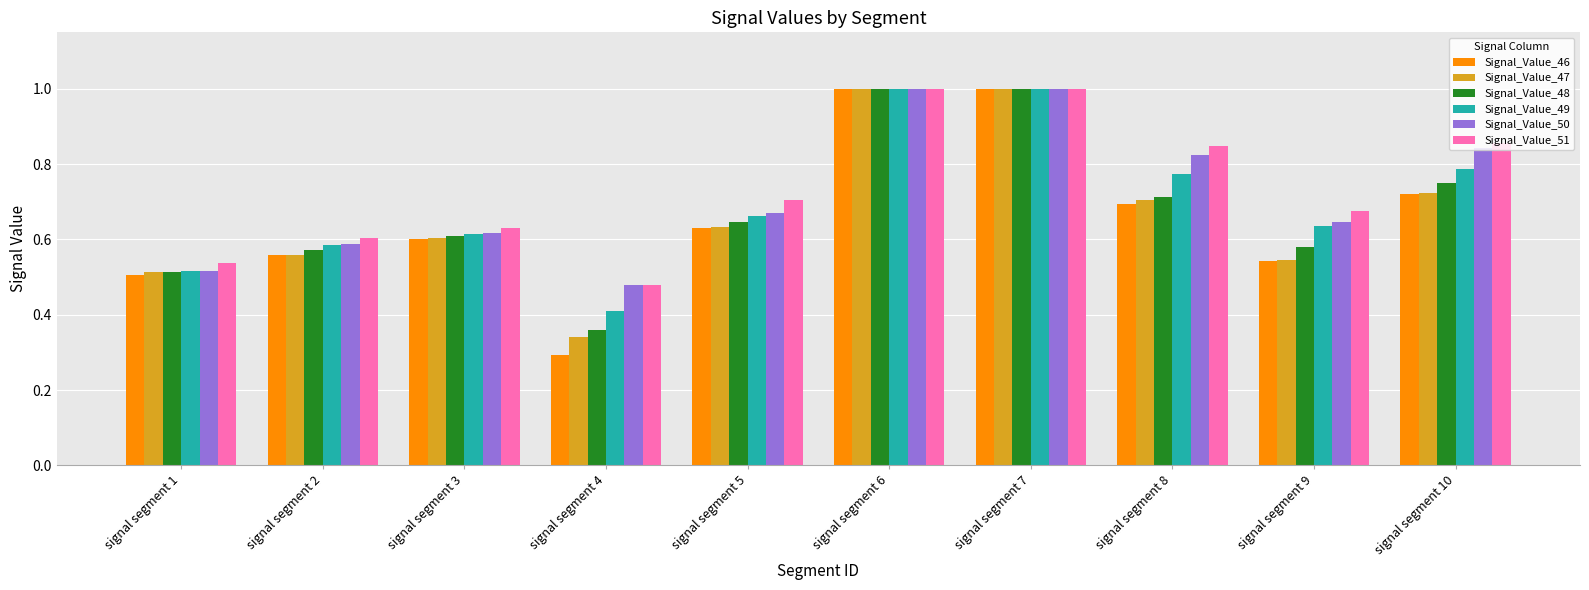

How many series are shown in this chart?

6